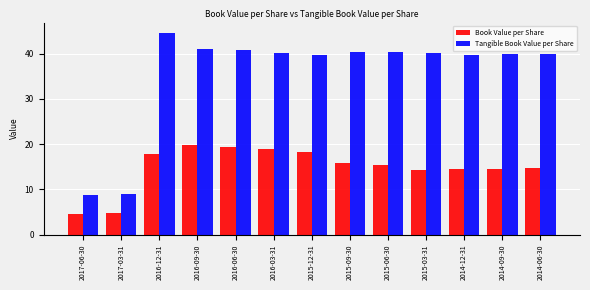

What is the difference between the highest and lowest values at 2014-06-30?

25.3